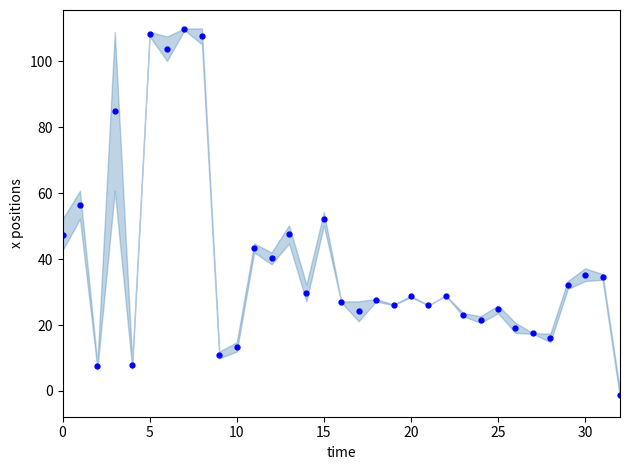

How many interior local valleys (lower than both neighbors) does the data have?

11